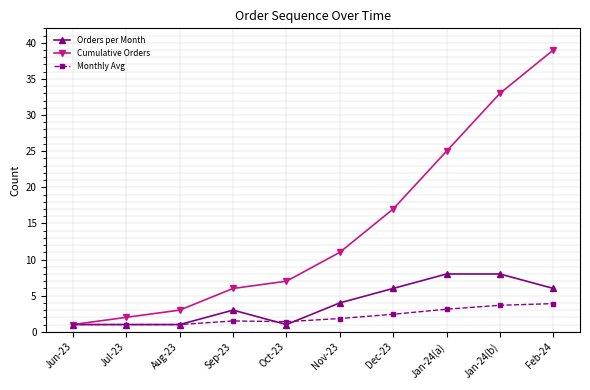

Does the chart display data point markers on the line(s)?

Yes